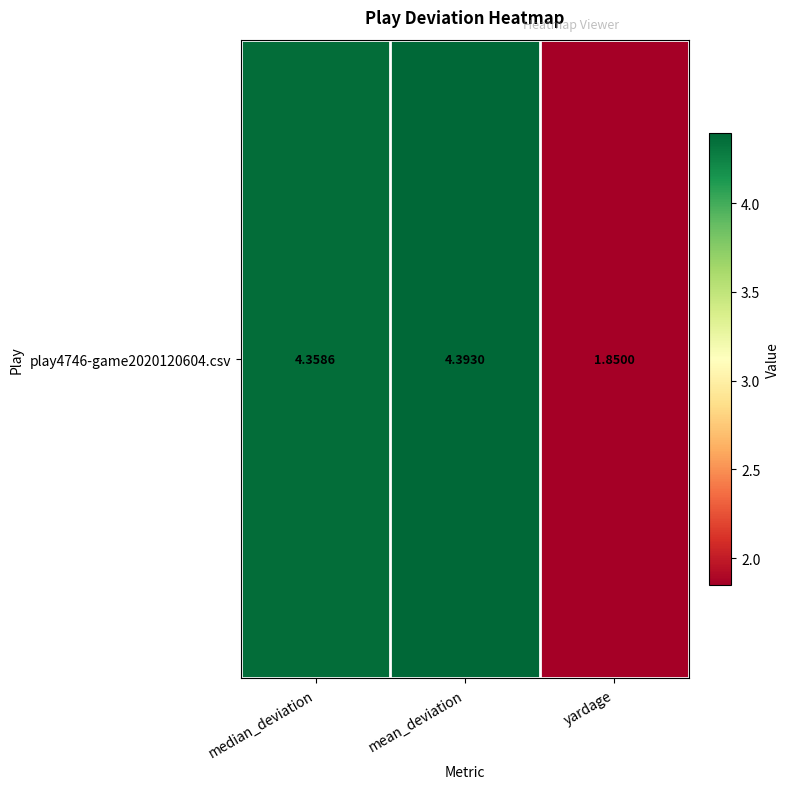

List the labels in order of value, smallest first.

yardage, median_deviation, mean_deviation